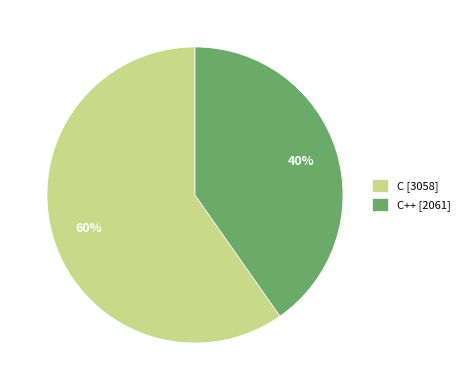

How many slices are in this pie chart?

2